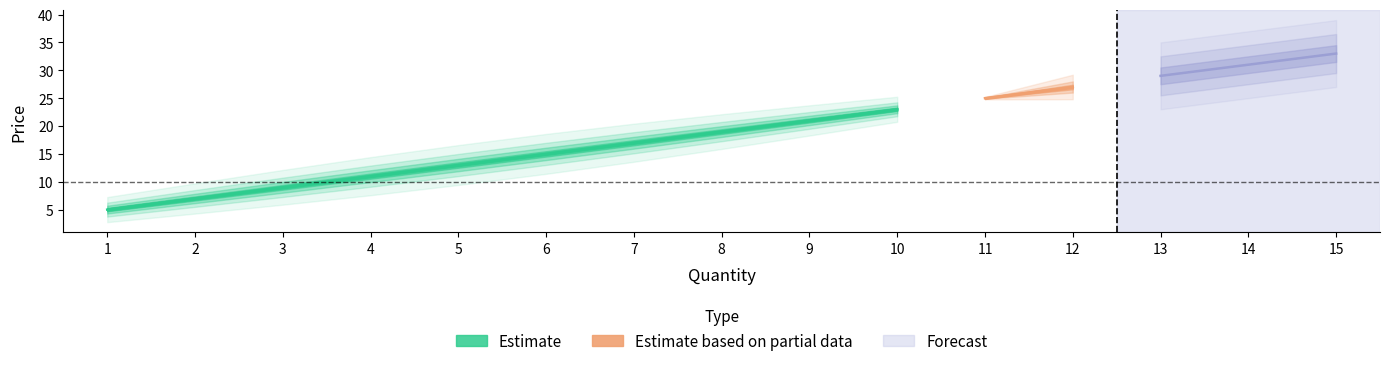

What is the average value?

19